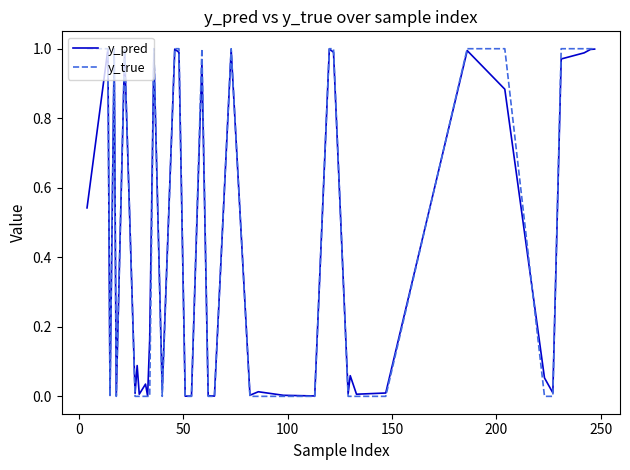

Which series has the widest spread of values?

y_true